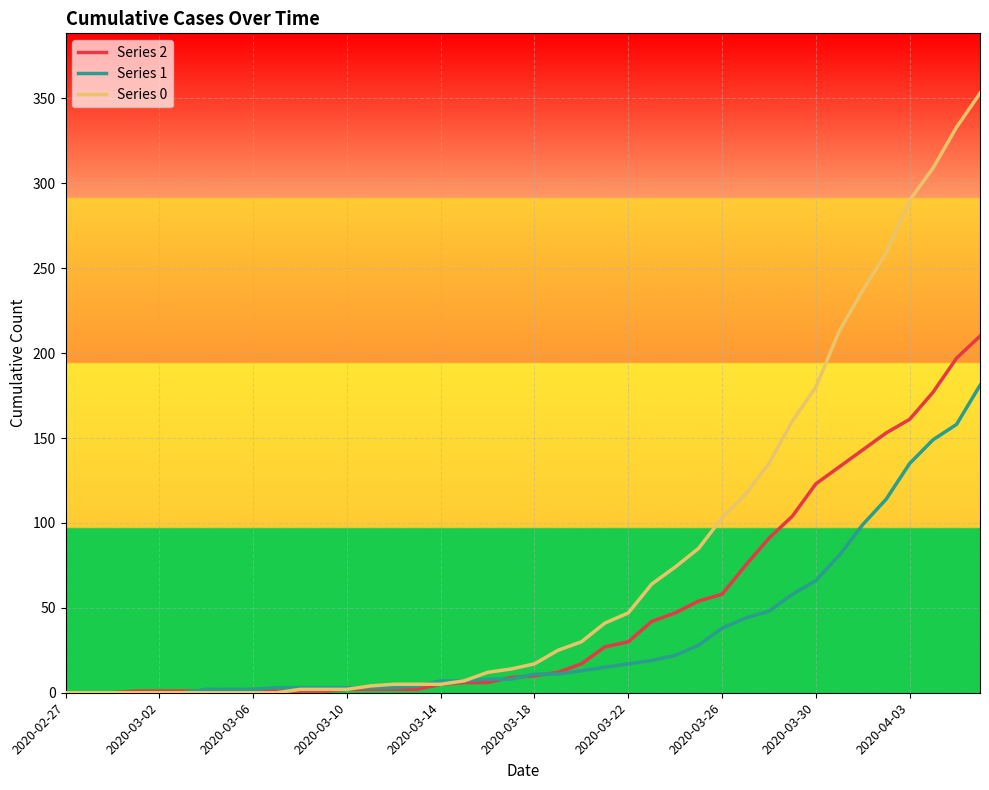

Which series ends up on top after the final intersection of Series 0 and Series 2?

Series 0